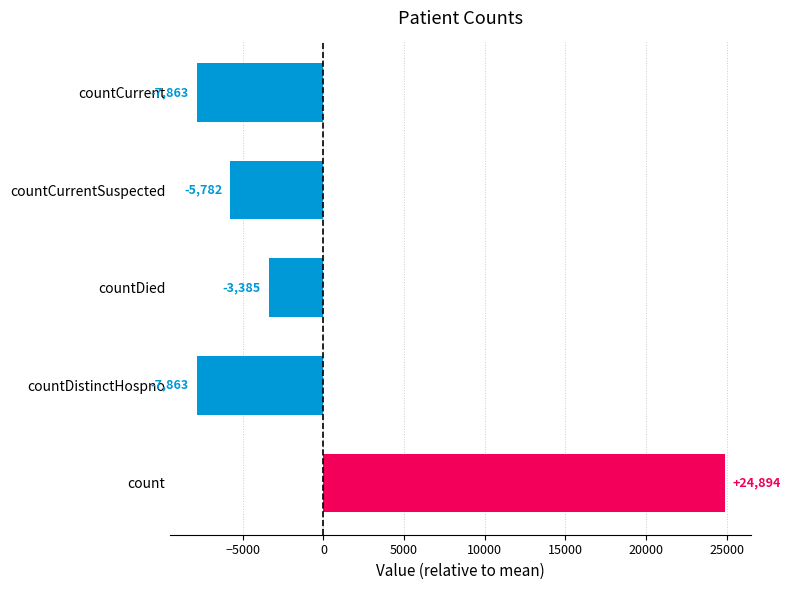

True or false: the data shows -5782.2 at countCurrentSuspected.

True